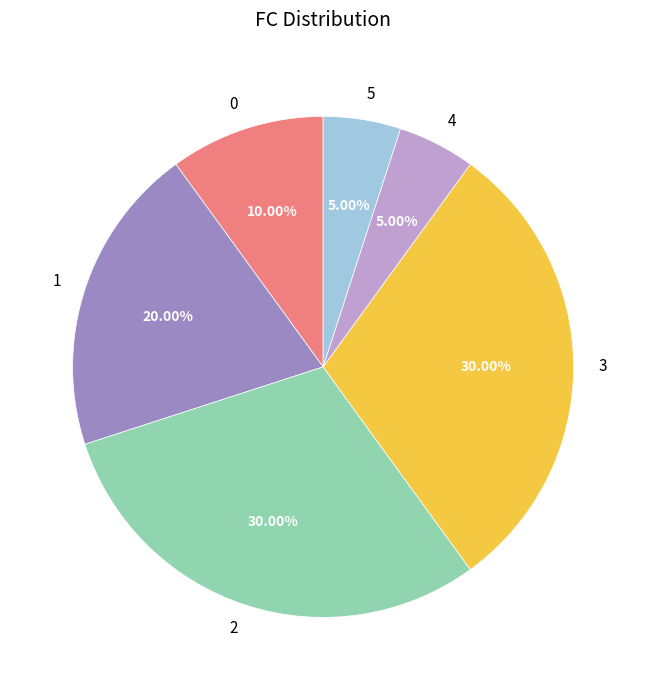

Approximately how many times larger is the value at 1 compared to 2?

0.7